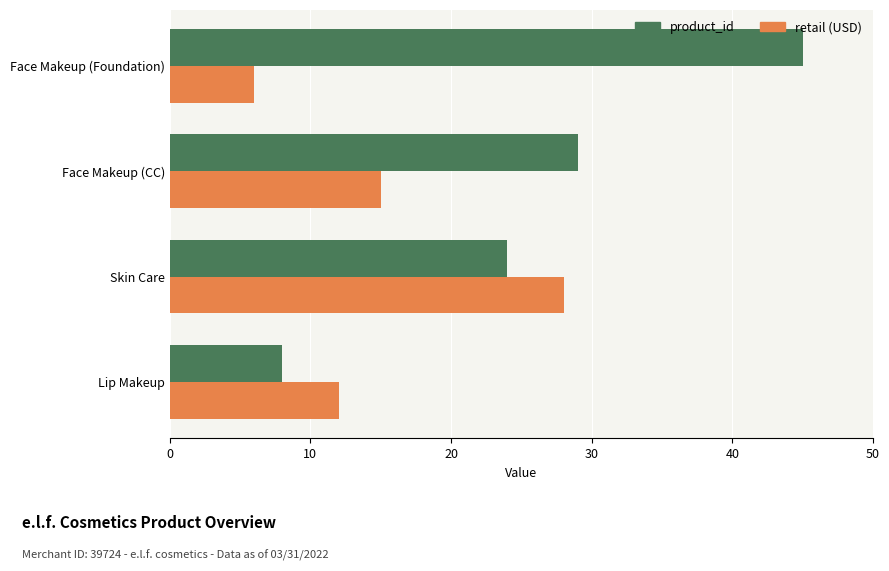

What is the maximum value shown in the chart?

45